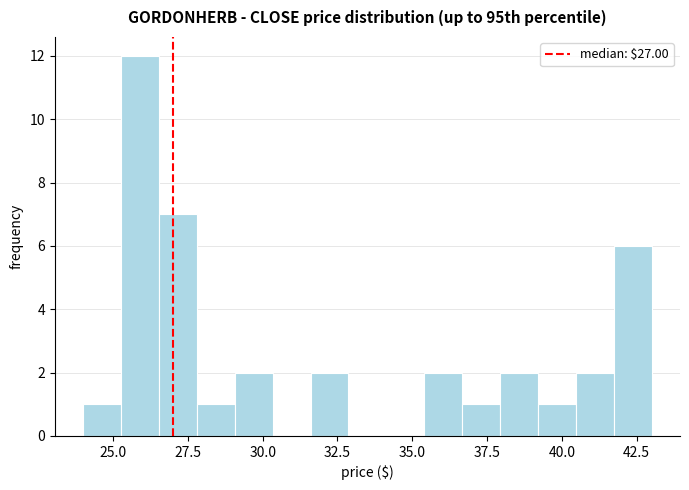

Read against the x-axis, roughly where is the centre of the tallest bar?

26.0